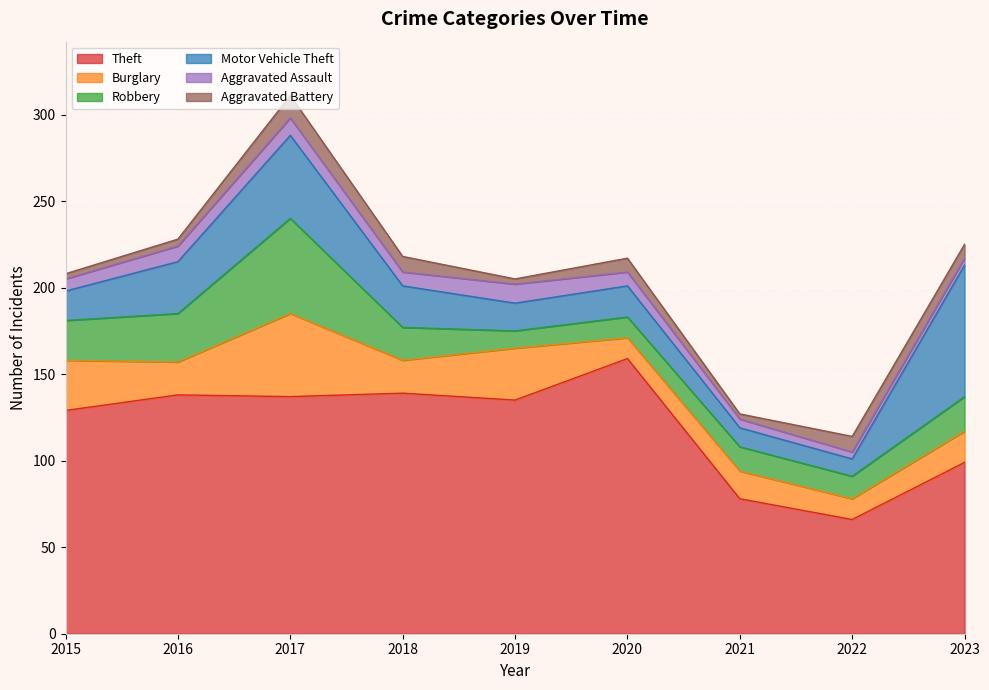

True or false: Aggravated Battery and Burglary intersect in this chart.

False